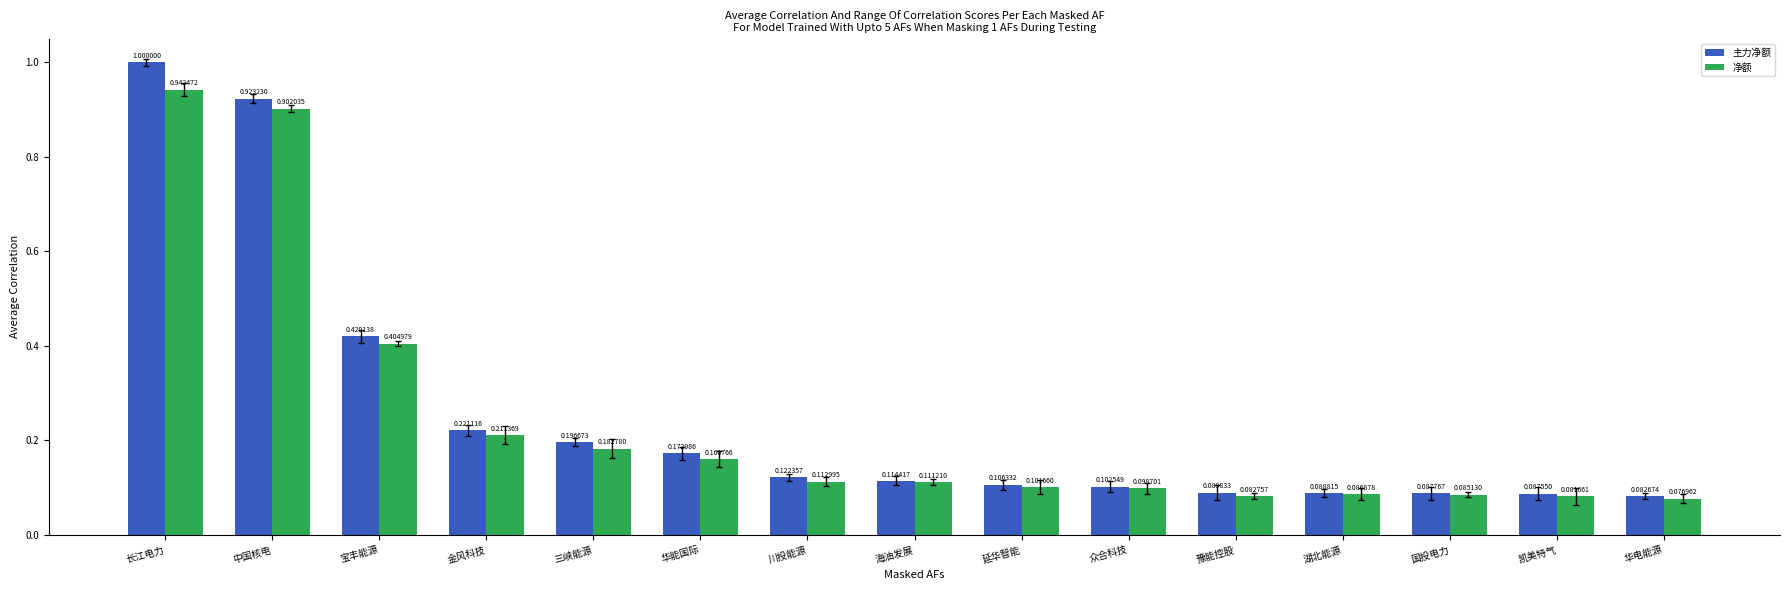

What is the sum of all 主力净额 values?

3.8